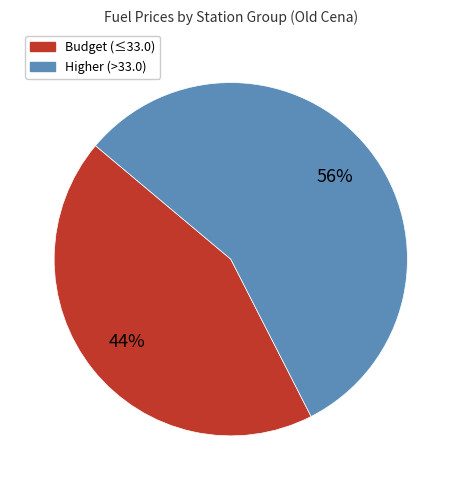

To the nearest percent, what is the average slice percentage?

50%